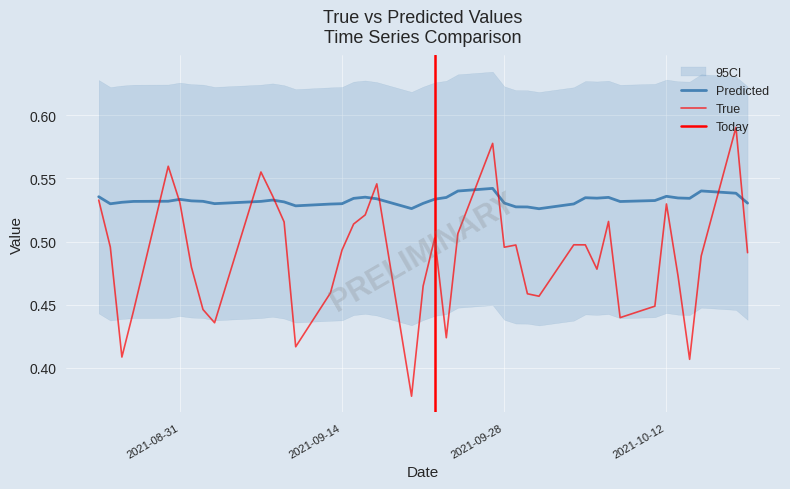

Rank the series by their maximum value, from lowest to highest.

pred, true